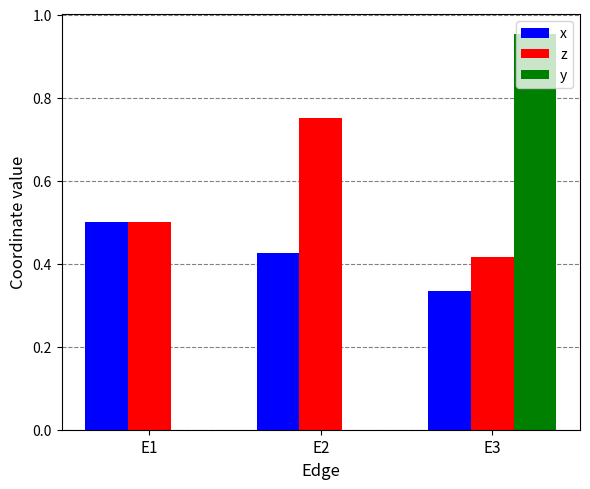

Which category has the highest value across all series?

E3